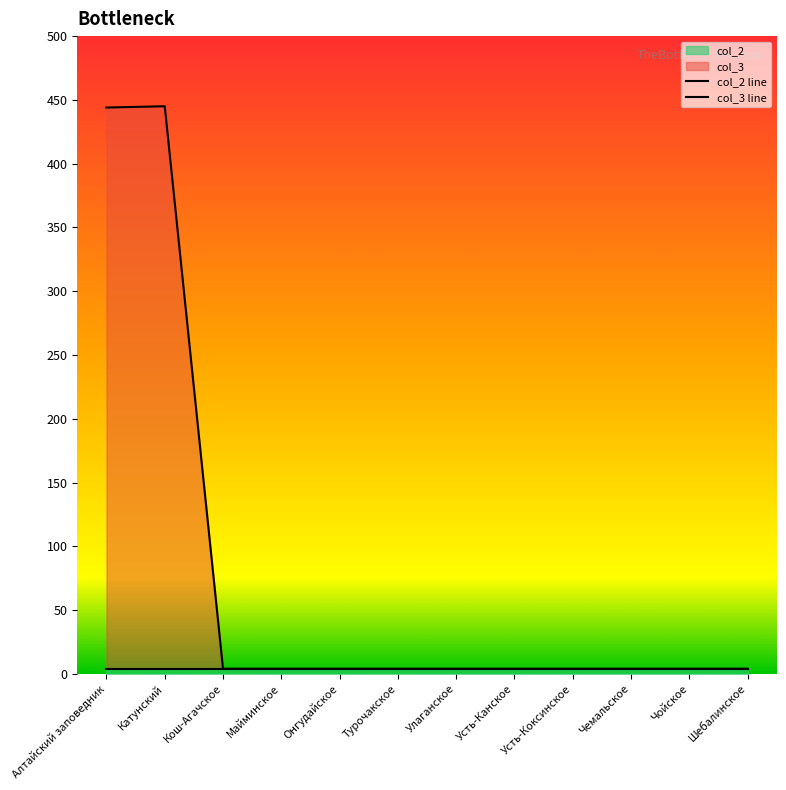

Does the chart display data point markers on the line(s)?

No